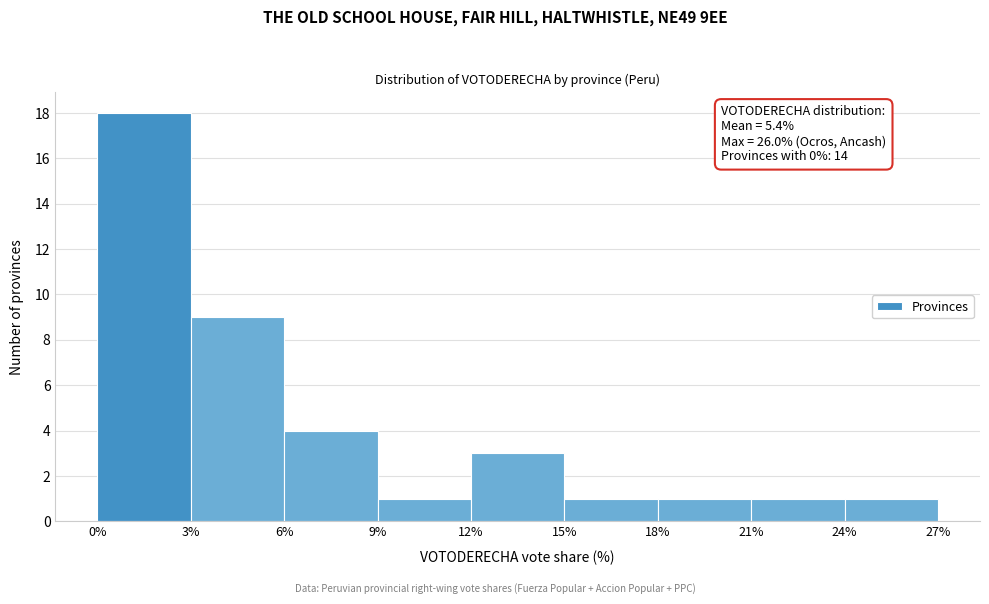

Which range on the x-axis has the tallest bar?

0% to 3%